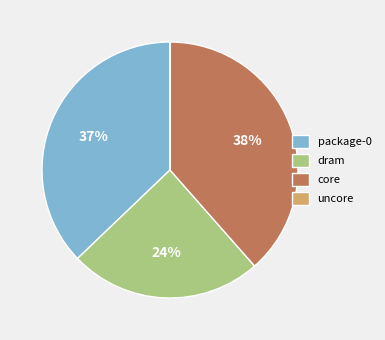

Is it true that package-0 is 37% of the pie?

True